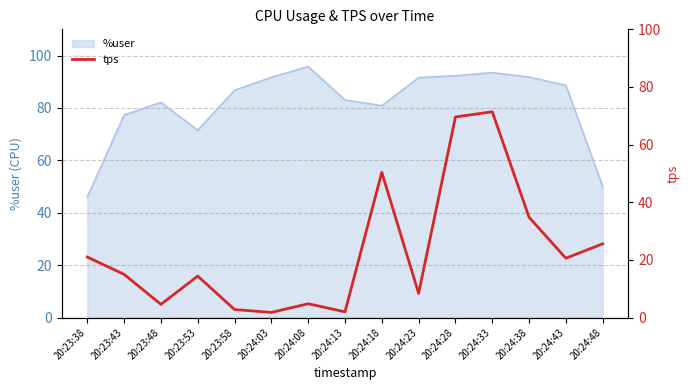

Reading left to right, transcribe all the data shown in this chart.

21.0	15.0	4.6	14.4	2.8	1.8	4.8	2.0	50.4	8.4	69.6	71.4	34.8	20.6	25.6